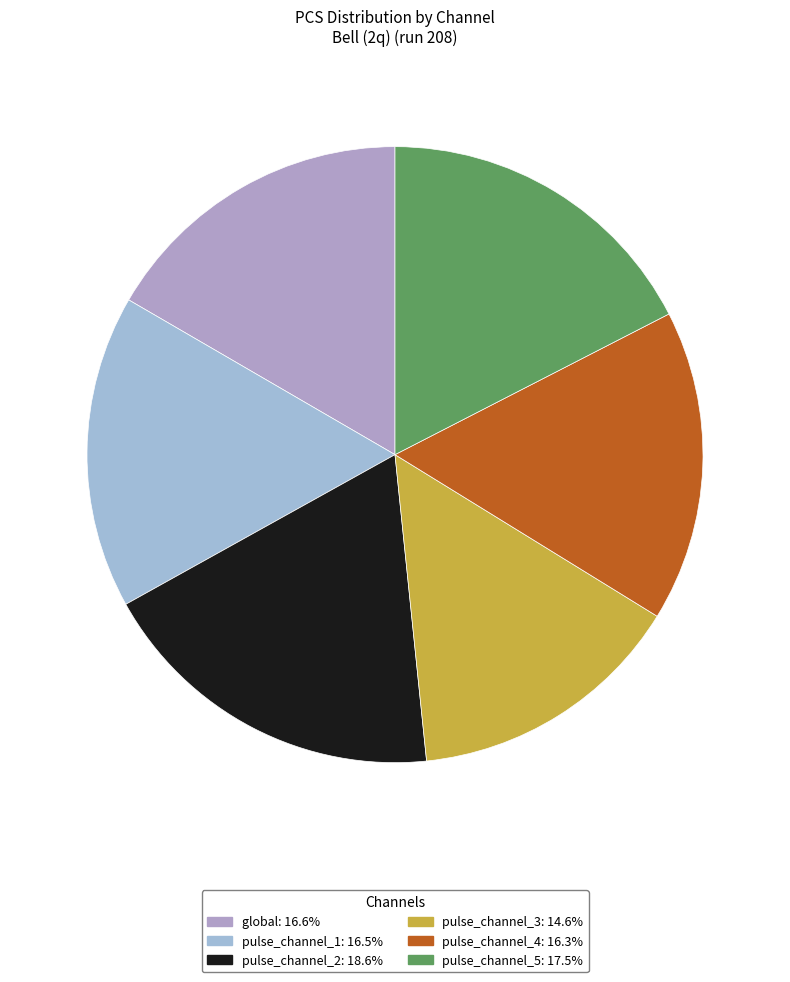

True or false: global accounts for 7% of the total.

False